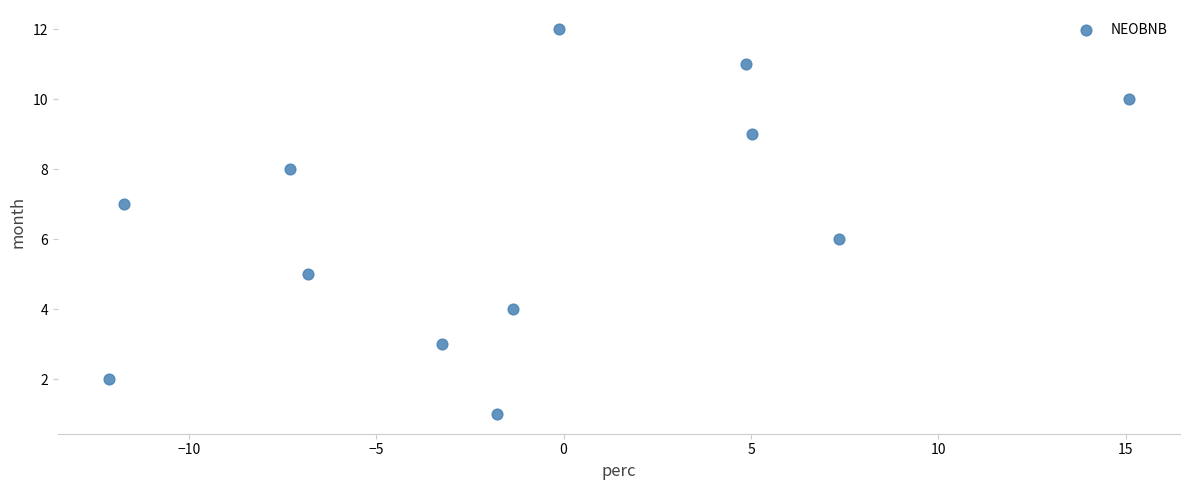

What is the range of Y values (max minus min)?

11